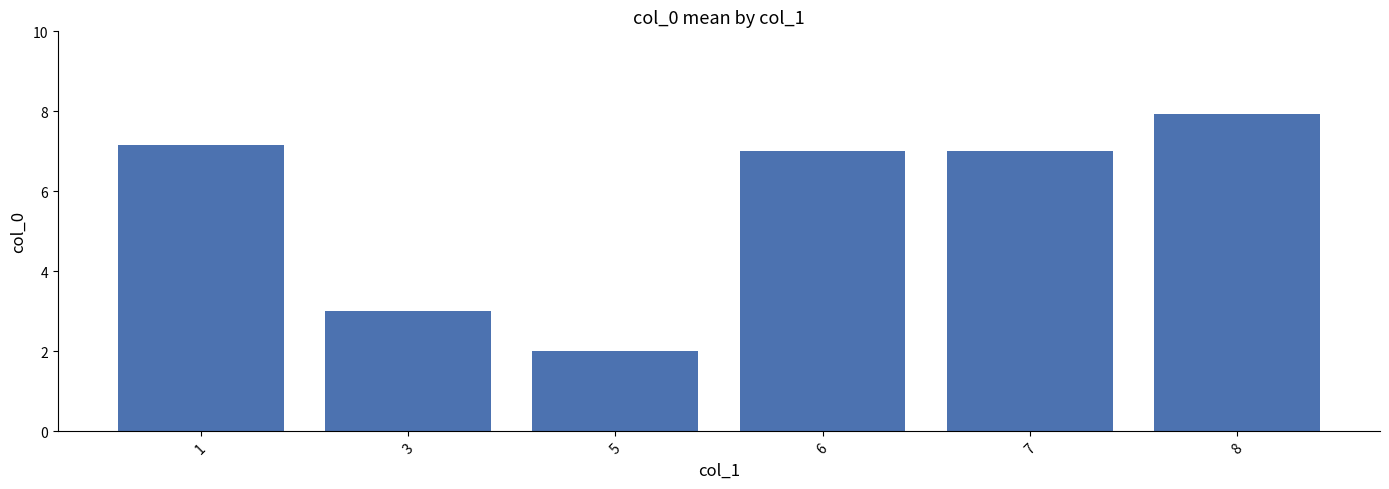

The value at 6 is 4.1. True or false?

False